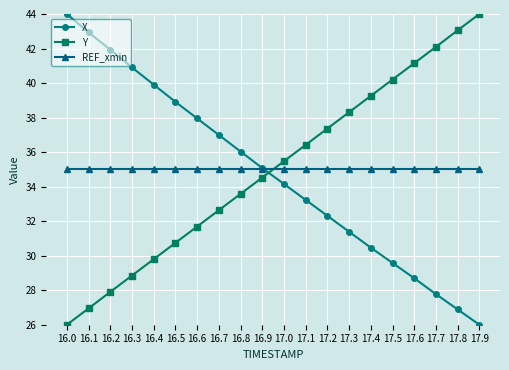

What are all the series names shown in the legend?

X, Y, REF_xmin